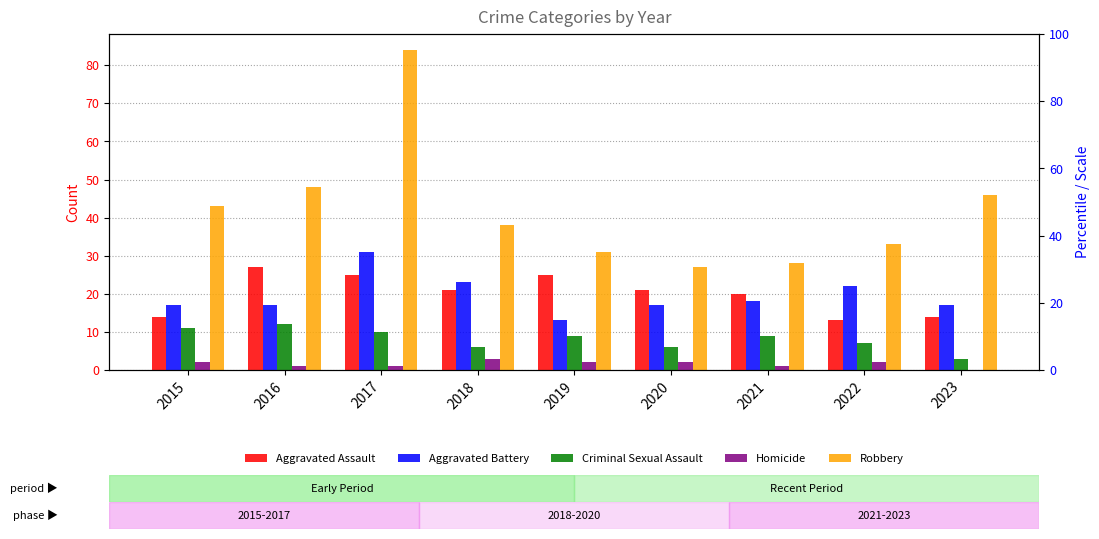

Which category has the lowest value in the Robbery series?

2020